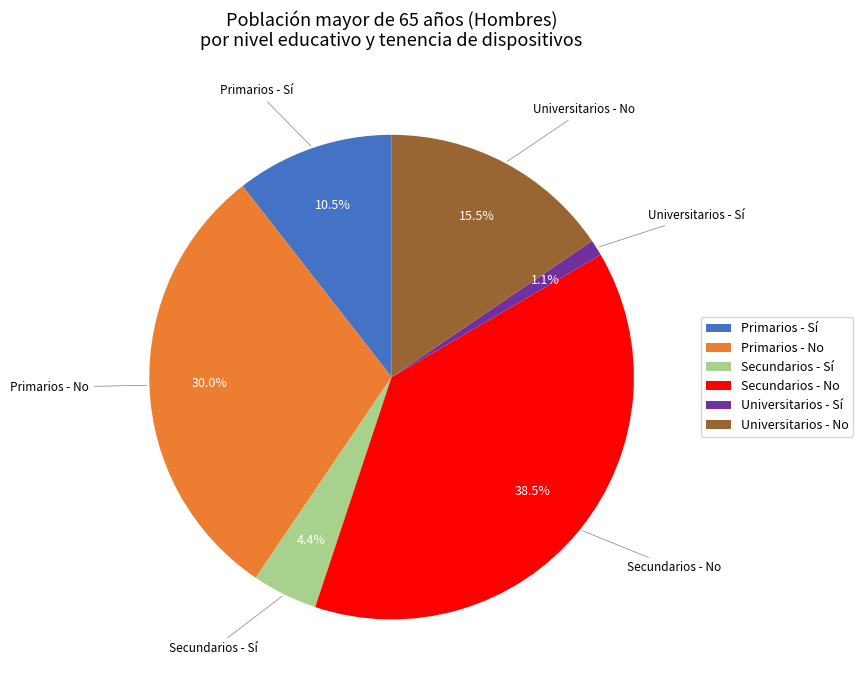

Which slice is the smallest?

Universitarios - Sí